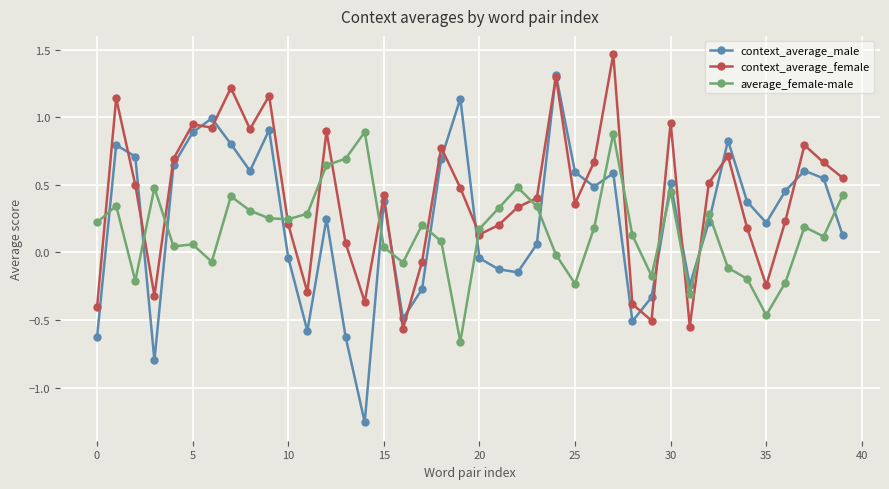

After their last crossing, which series has the higher values: average_female-male or context_average_male?

average_female-male